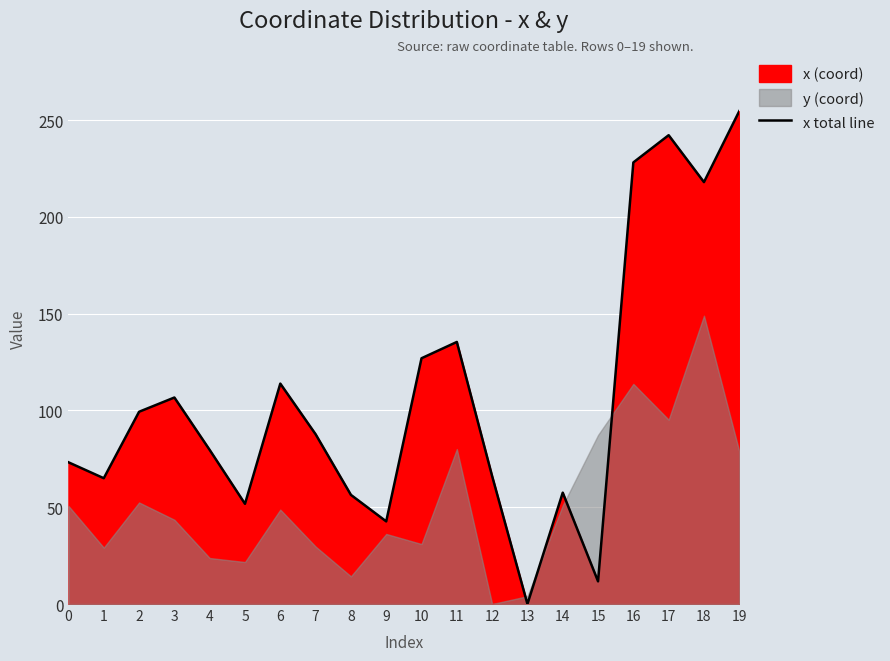

At which label does the data first exceed 87?

2